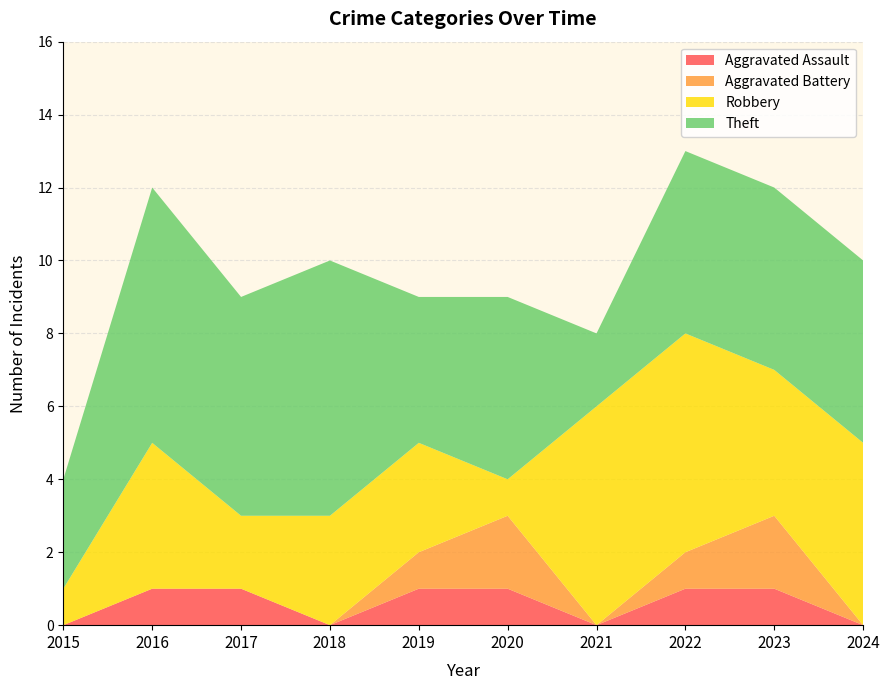

Reading left to right, what are all the values shown in this chart?

Aggravated Assault: 2015=0	2016=1	2017=1	2018=0	2019=1	2020=1	2021=0	2022=1	2023=1	2024=0
Aggravated Battery: 2015=0	2016=0	2017=0	2018=0	2019=1	2020=2	2021=0	2022=1	2023=2	2024=0
Robbery: 2015=1	2016=4	2017=2	2018=3	2019=3	2020=1	2021=6	2022=6	2023=4	2024=5
Theft: 2015=3	2016=7	2017=6	2018=7	2019=4	2020=5	2021=2	2022=5	2023=5	2024=5